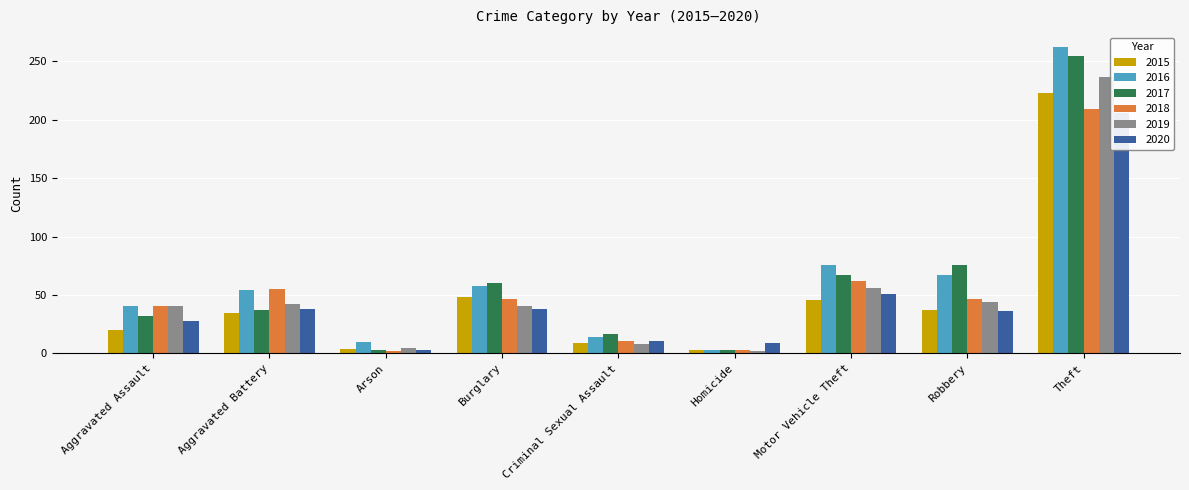

Which series has the largest range (max minus min)?

2016